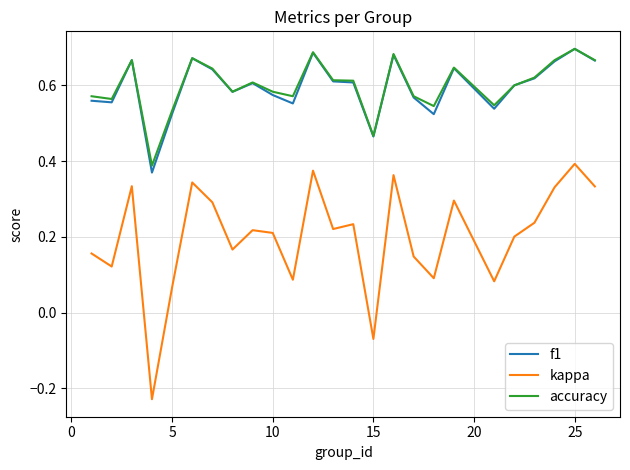

True or false: f1 has more than 1 interior local peaks.

True